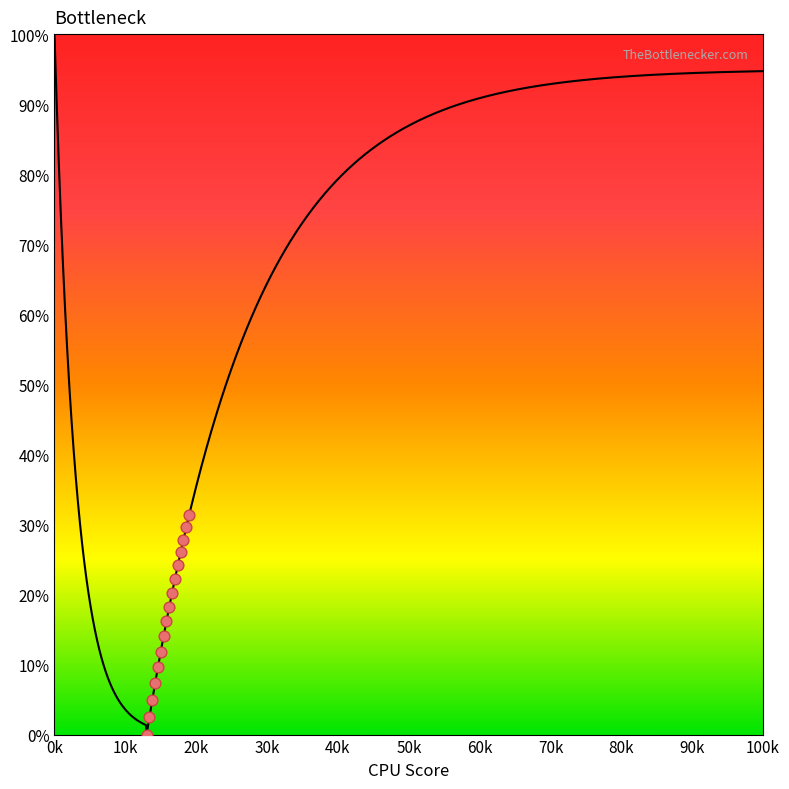

What is the change in value from 30 to 40?

+2.3